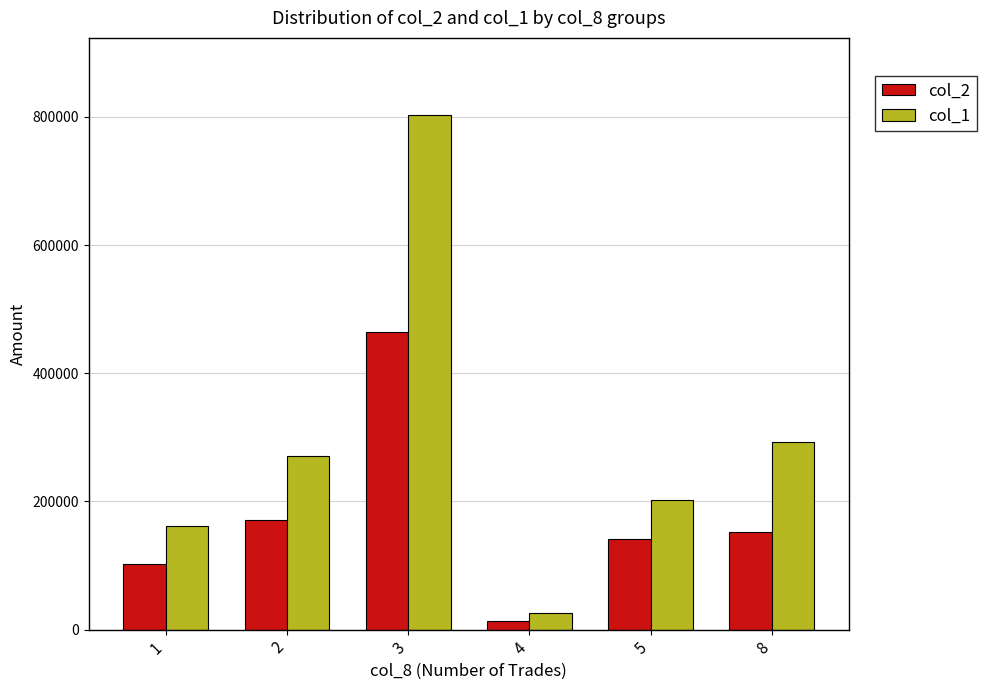

How many values in the col_2 series are below 152060?

3